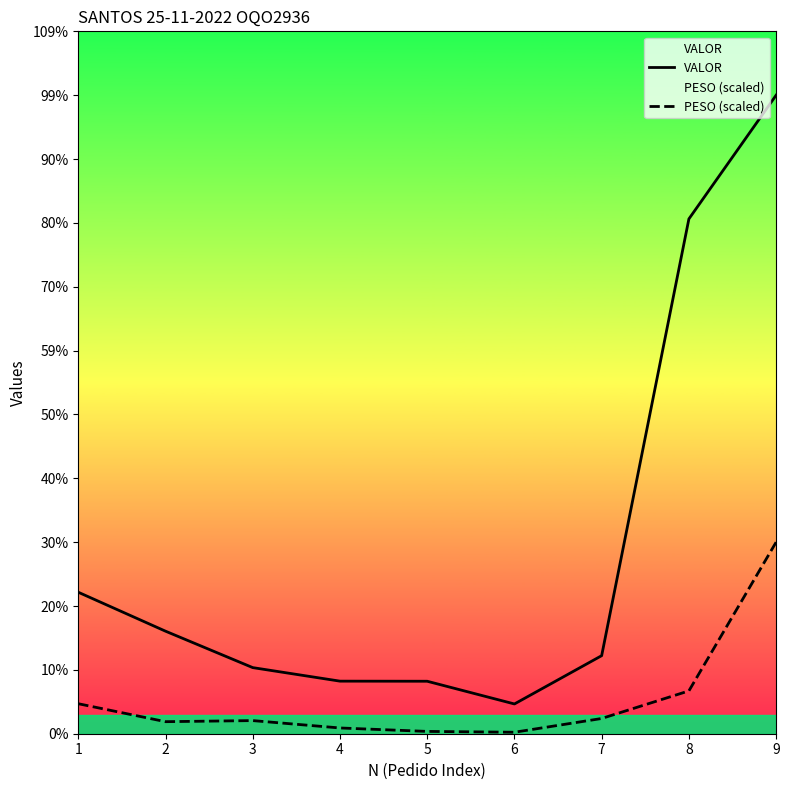

Does the chart display data point markers on the line(s)?

No